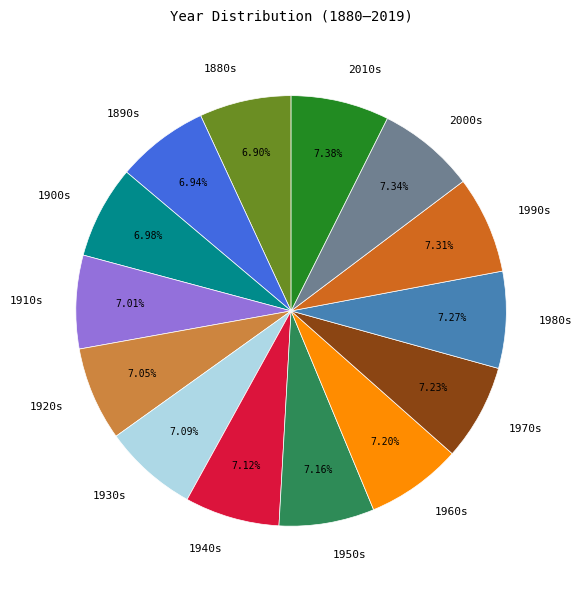

How many segments does this pie chart have?

14